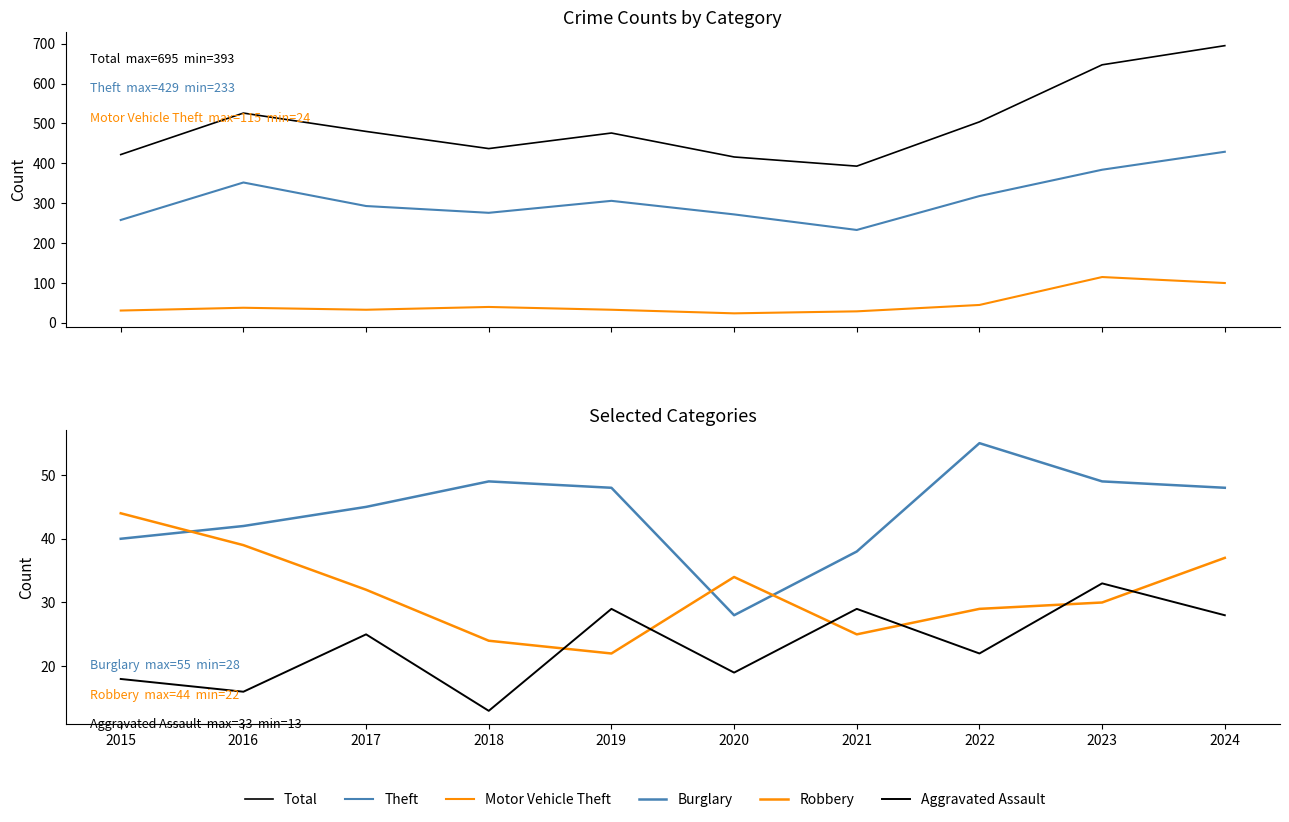

Where does the Robbery series first go above 32?

2015